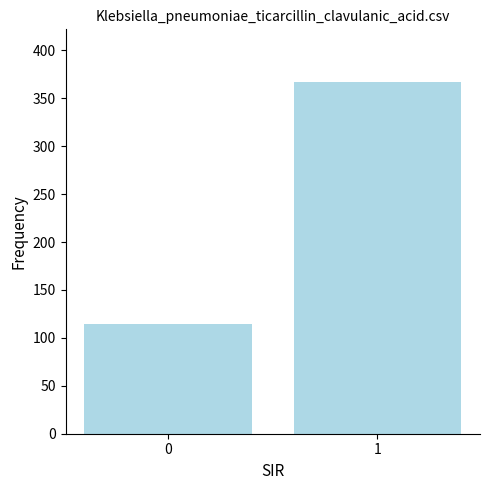

Rank the categories by value from highest to lowest.

1, 0